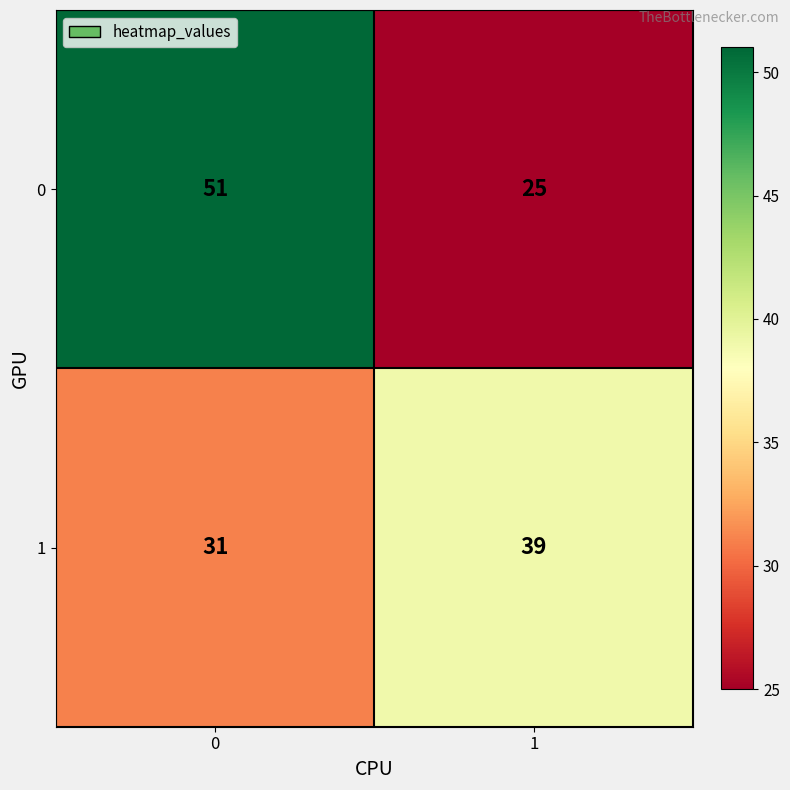

Which series has the widest spread of values?

0